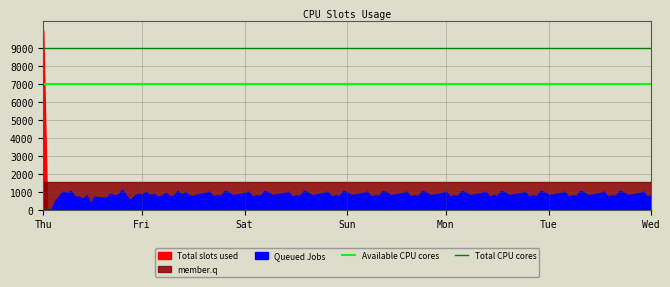

At which label does Total CPU cores reach its minimum?

Thu